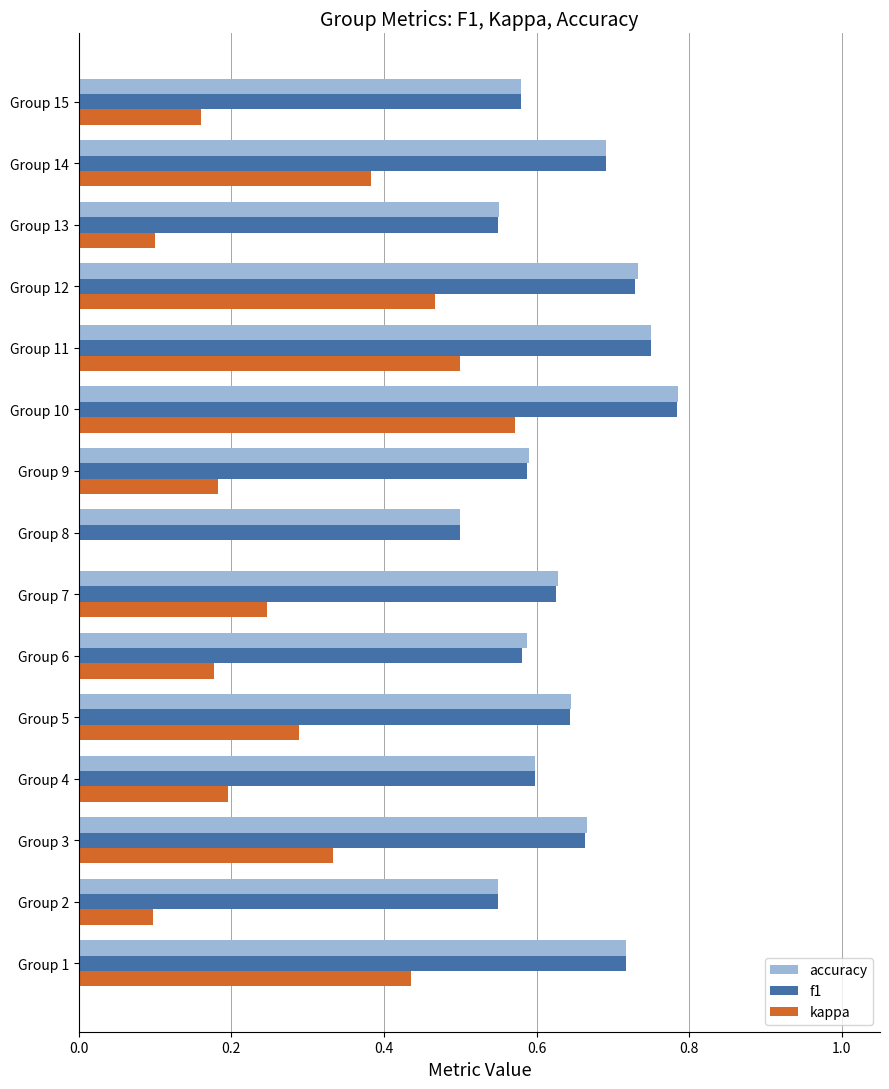

What is the sum of all f1 values?

9.6